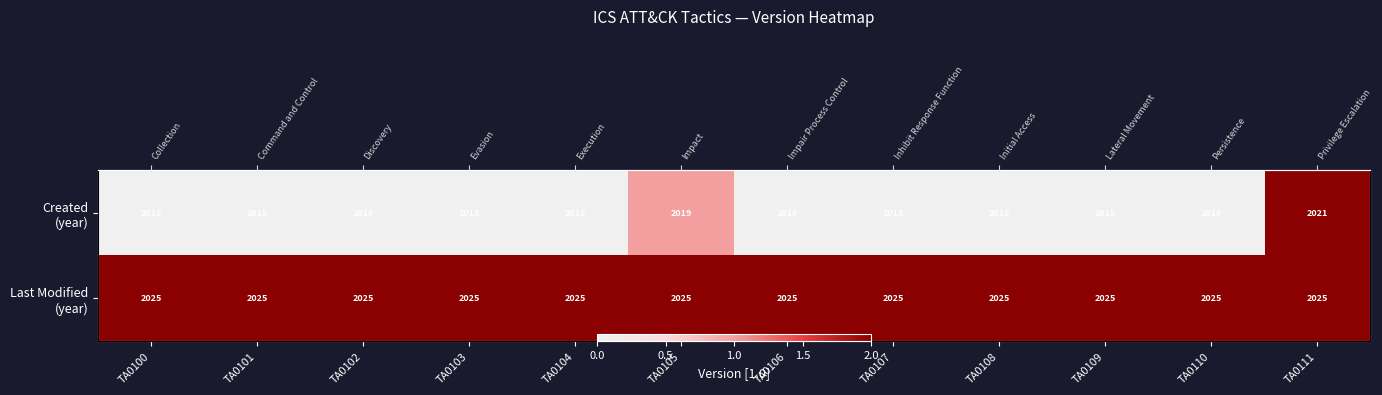

The Last Modified (year) series shows 11 at TA0109. True or false?

False